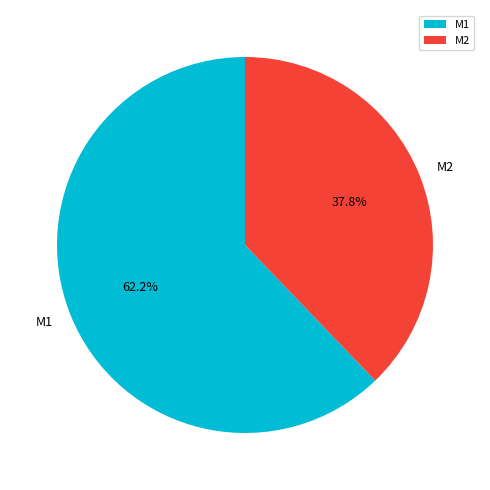

What portion of the pie excludes M2?

62.2%